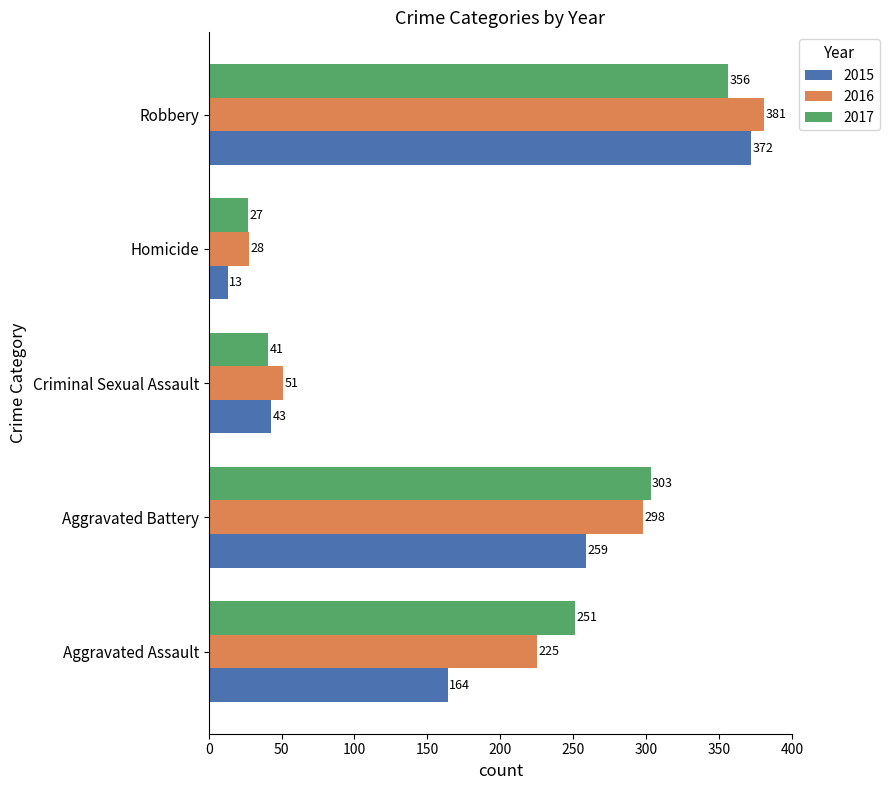

At which category is the sum across all series the highest?

Robbery